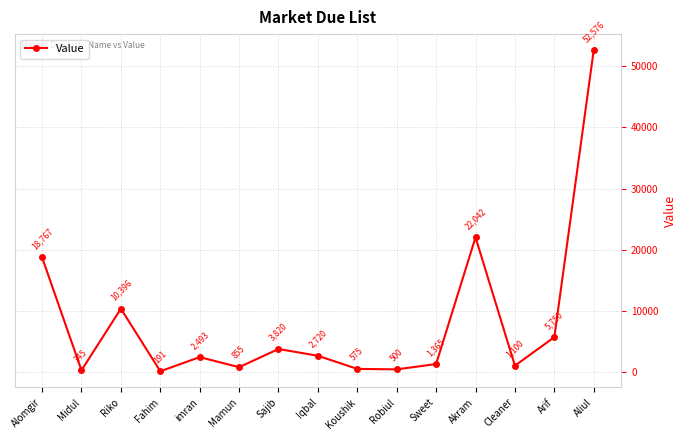

List the labels in order of value, smallest first.

Fahim, Midul, Robiul, Koushik, Mamun, Cleaner, Sweet, imran, Iqbal, Sajib, Arif, Riko, Alomgir, Akram, Aliul